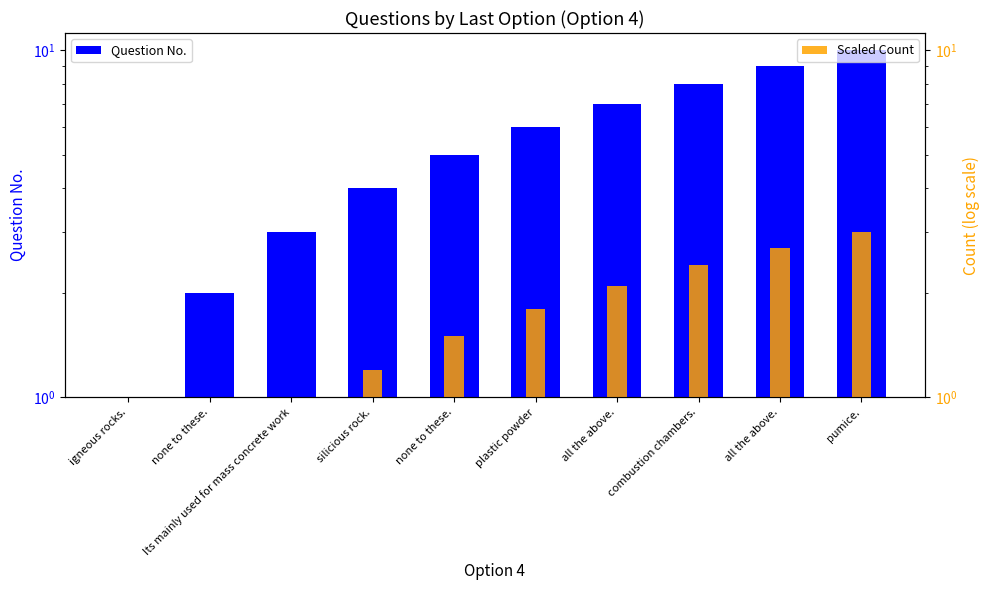

Rank the categories by Question No. value from highest to lowest.

pumice., all the above., combustion chambers., all the above., plastic powder, none to these., silicious rock., Its mainly used for mass concrete work, none to these., igneous rocks.